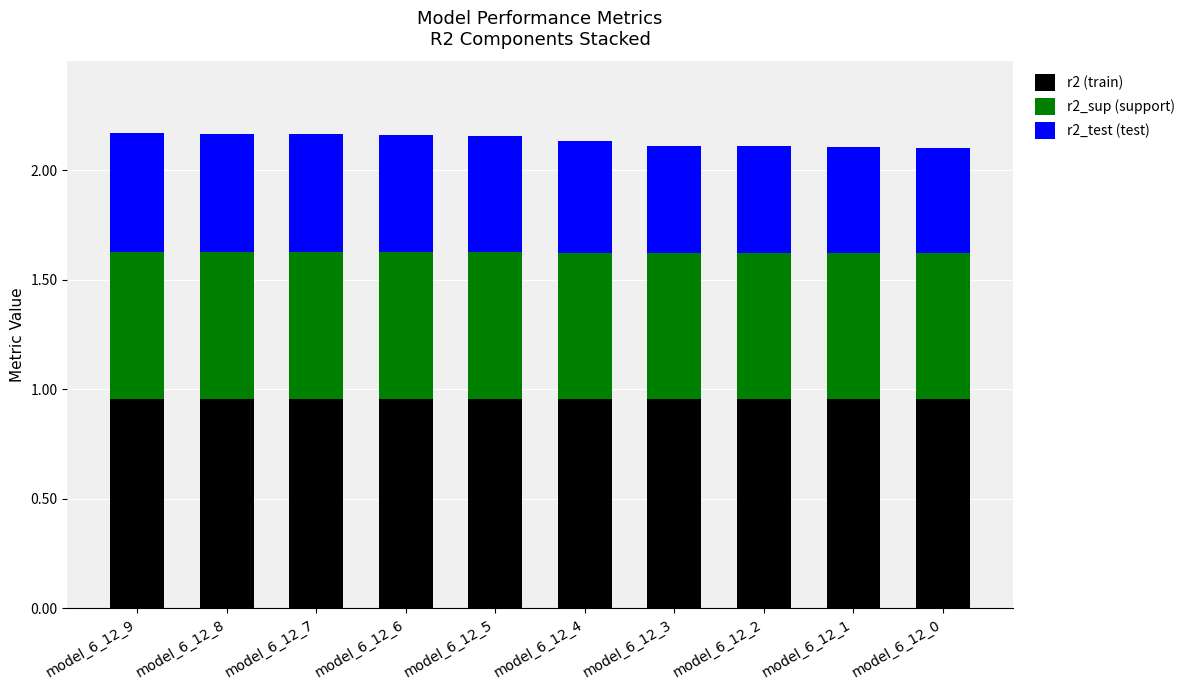

What are all the series names shown in the legend?

r2 (train), r2_sup (support), r2_test (test)